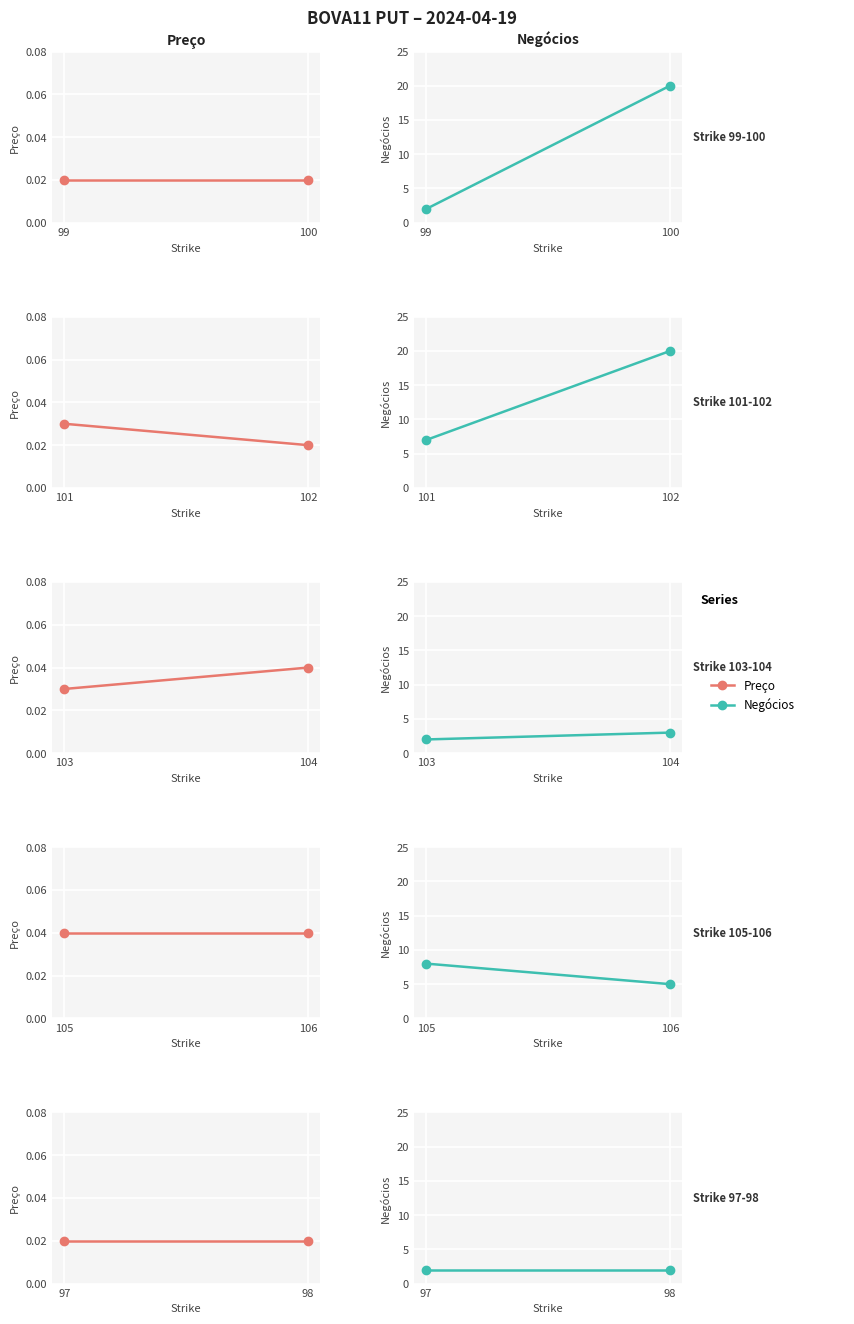

Is it true that Preço equals 0.0 at 97?

True